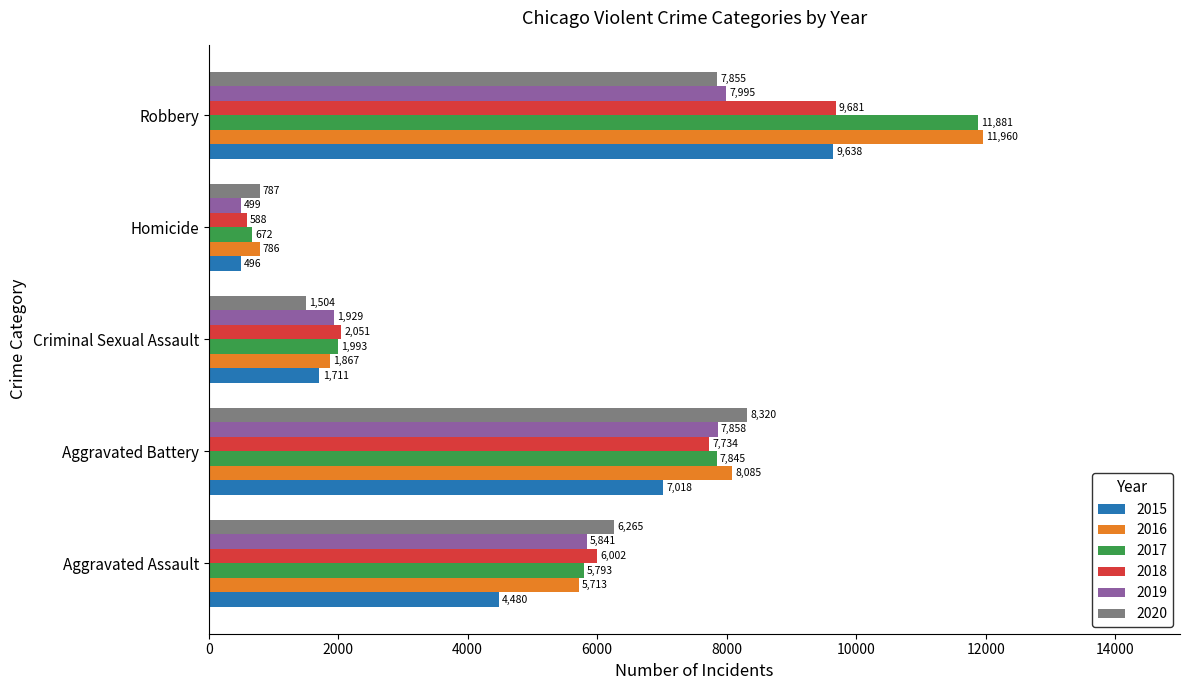

Which series has the largest range (max minus min)?

2017